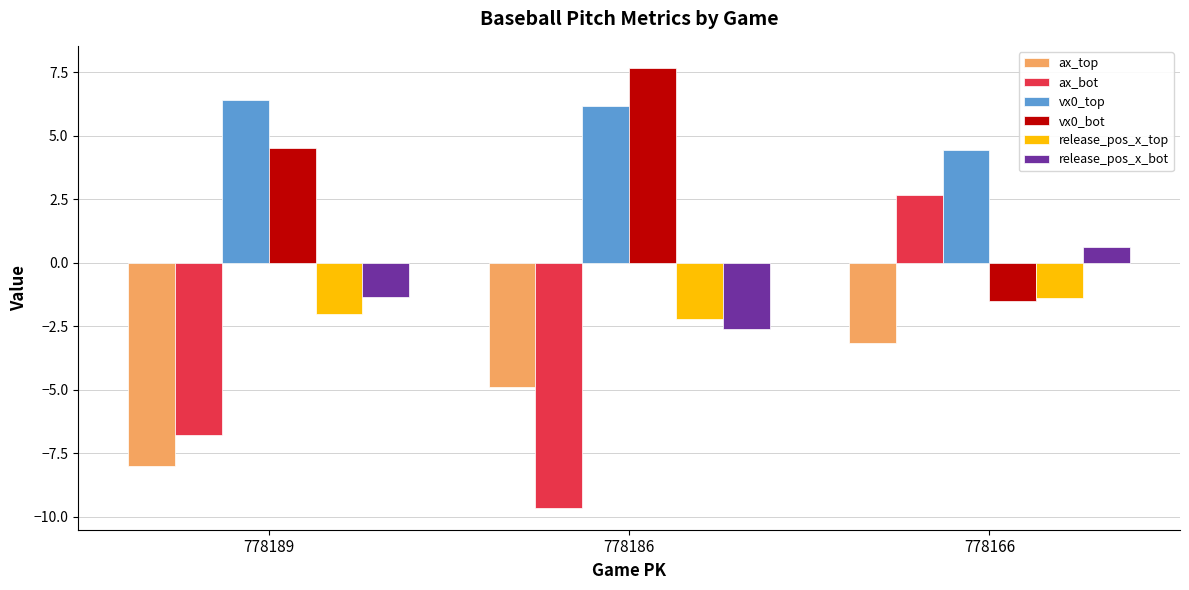

How many values in the ax_top series exceed -4?

1